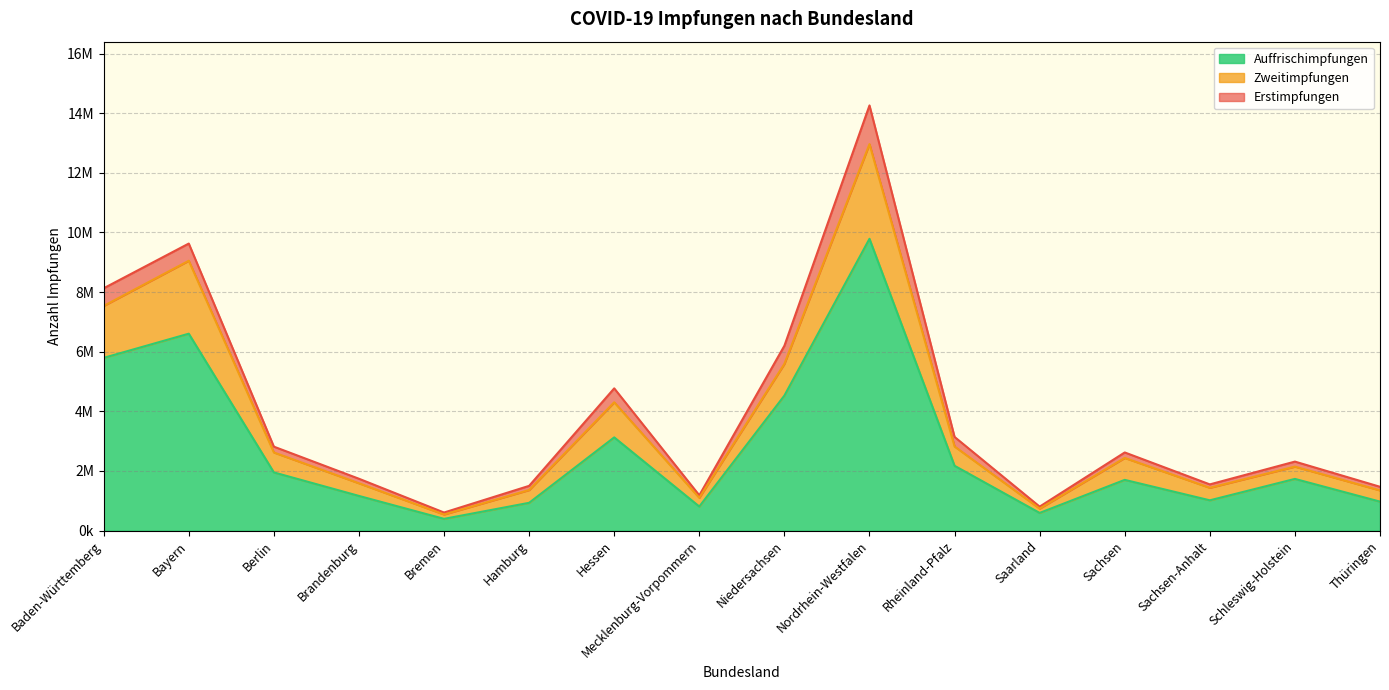

Count the number of data series in this chart.

3